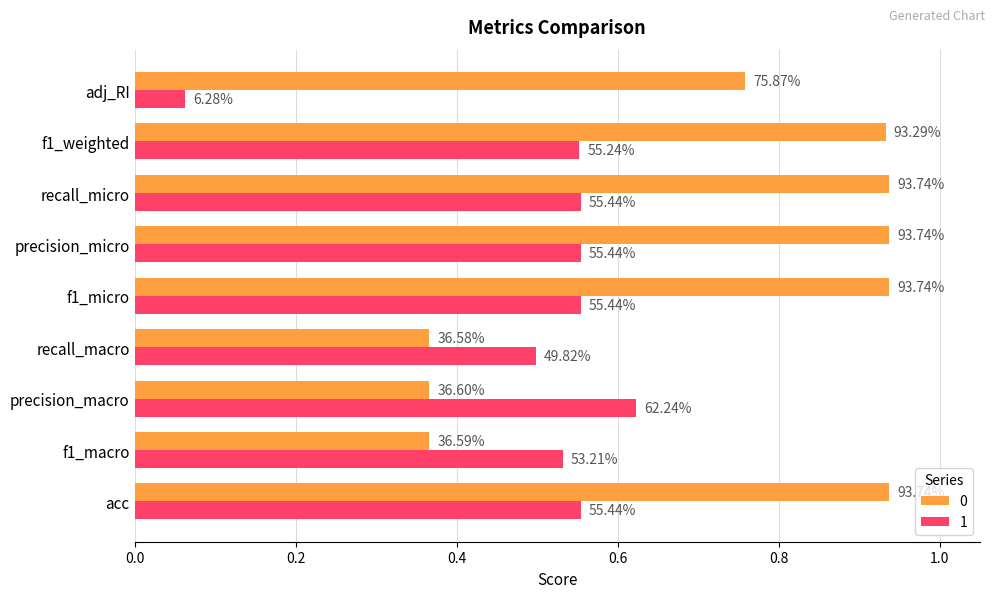

What are all the series names shown in the legend?

0, 1